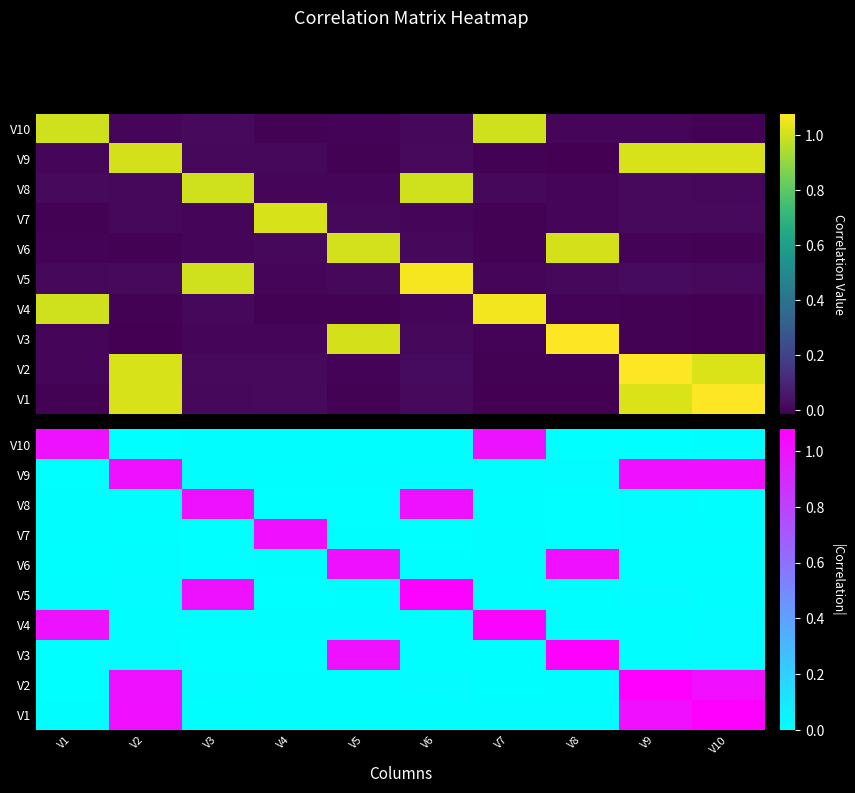

Which label corresponds to the largest value in the chart?

V10